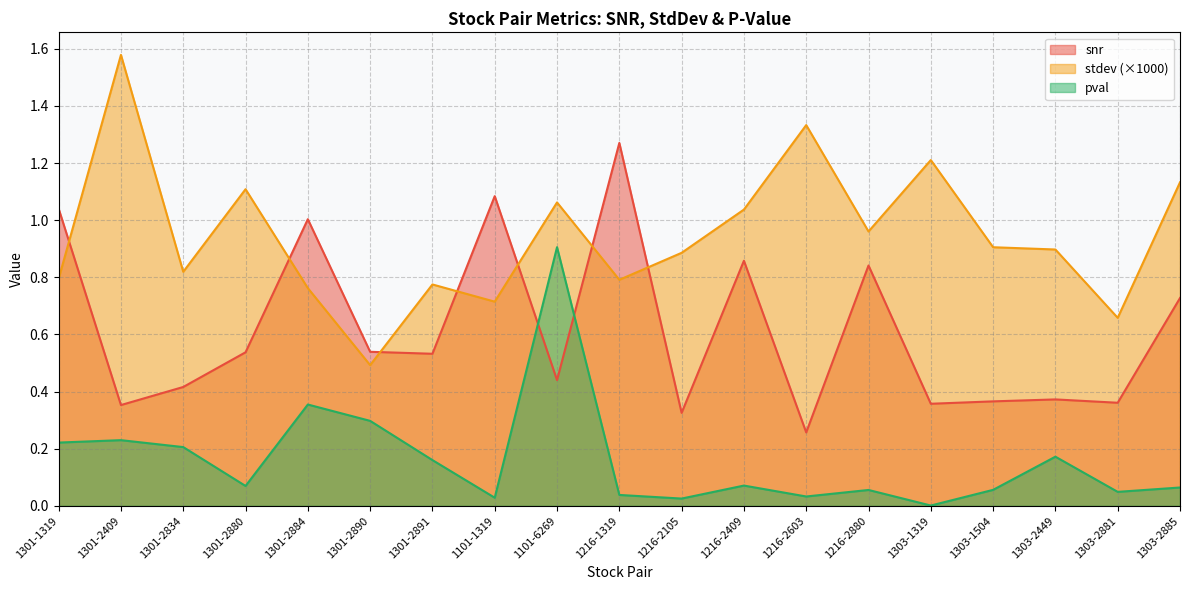

List the series in order of their peak value, lowest first.

pval, snr, stdev (×1000)